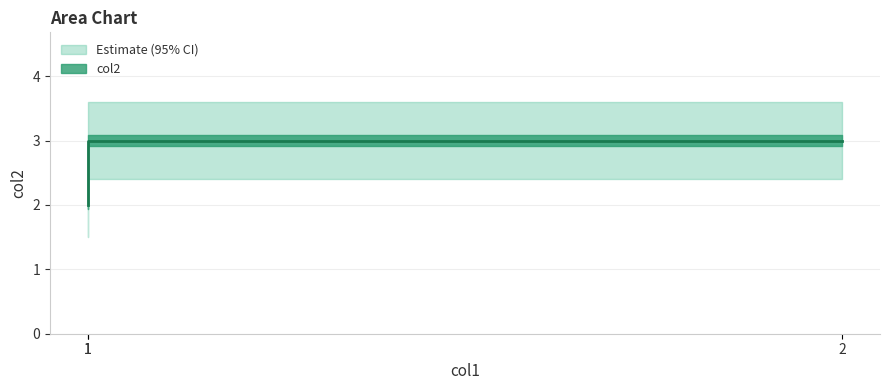

Rank the categories by value from highest to lowest.

1, 2, 1